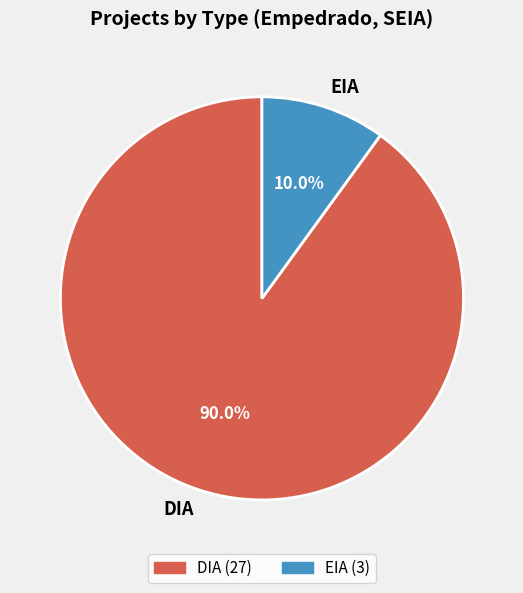

The EIA slice represents 10% of the pie. True or false?

True